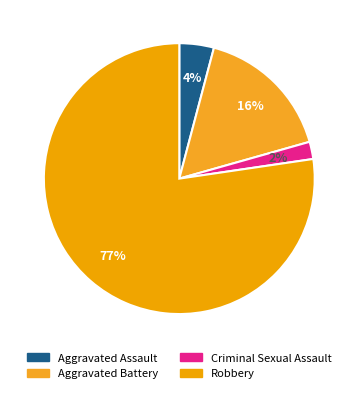

To the nearest percent, what is the average slice percentage?

25%